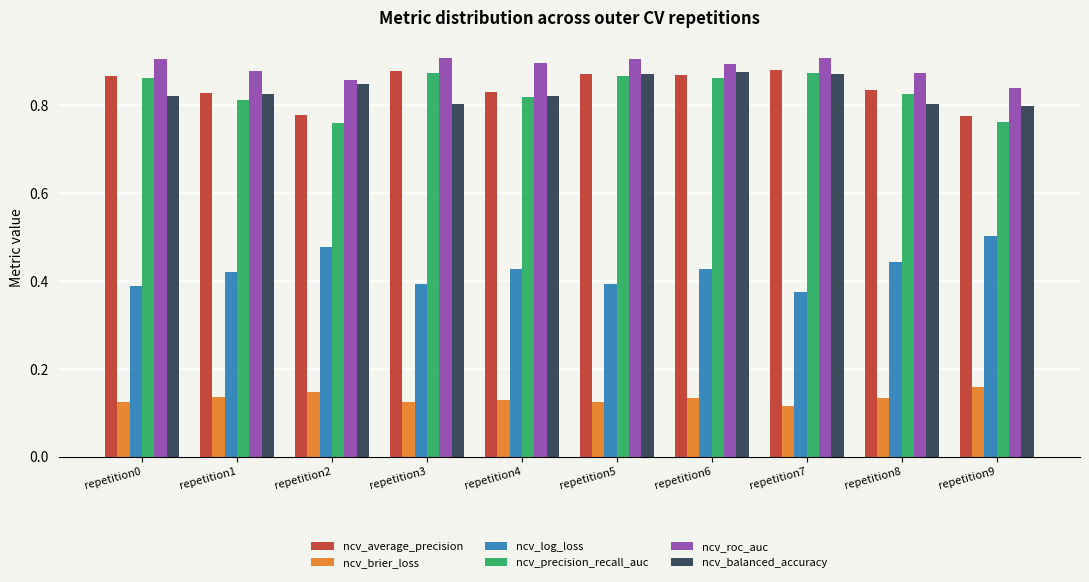

Which category has the highest value in the ncv_log_loss series?

repetition9